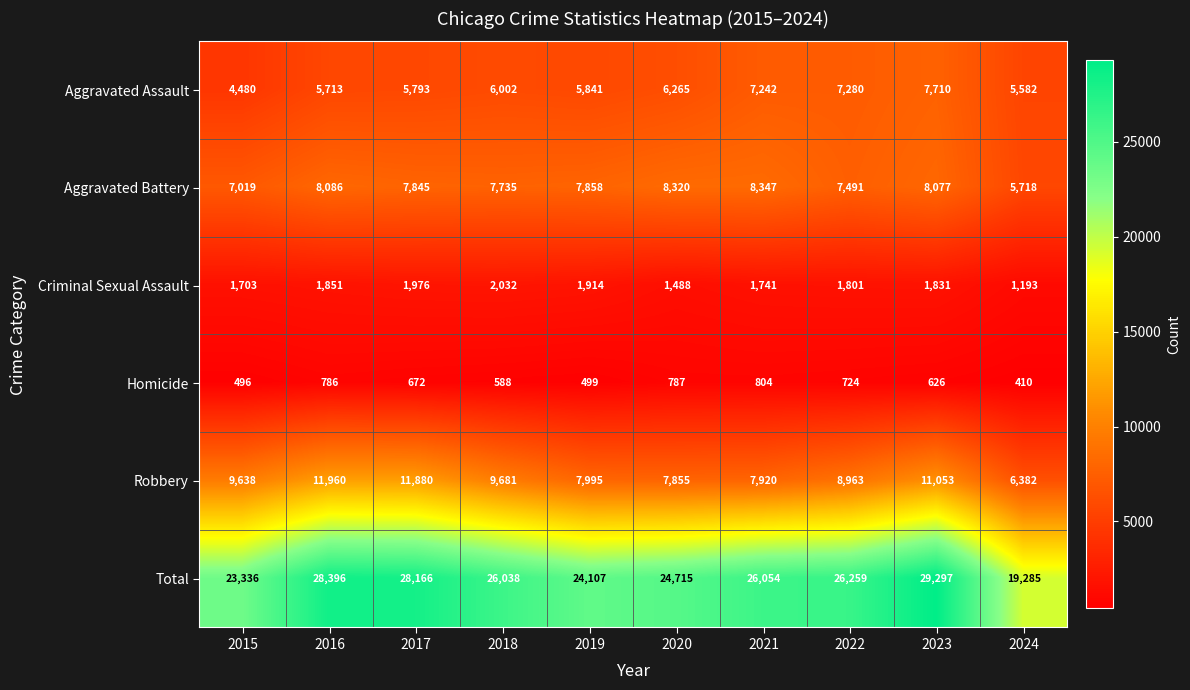

Is it true that Total equals 11613 at 2019?

False